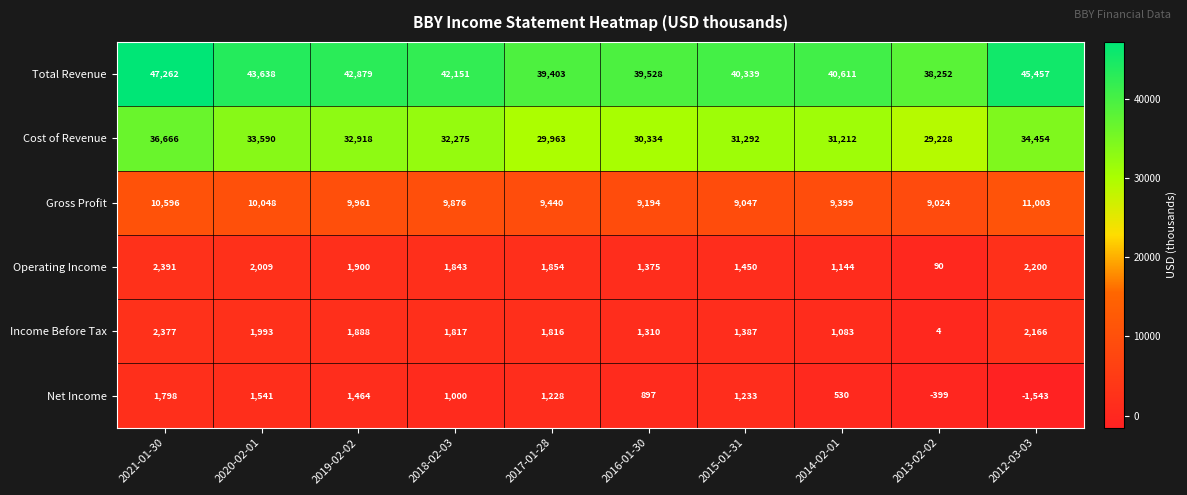

Where is Net Income nearest to the value 127?

2014-02-01